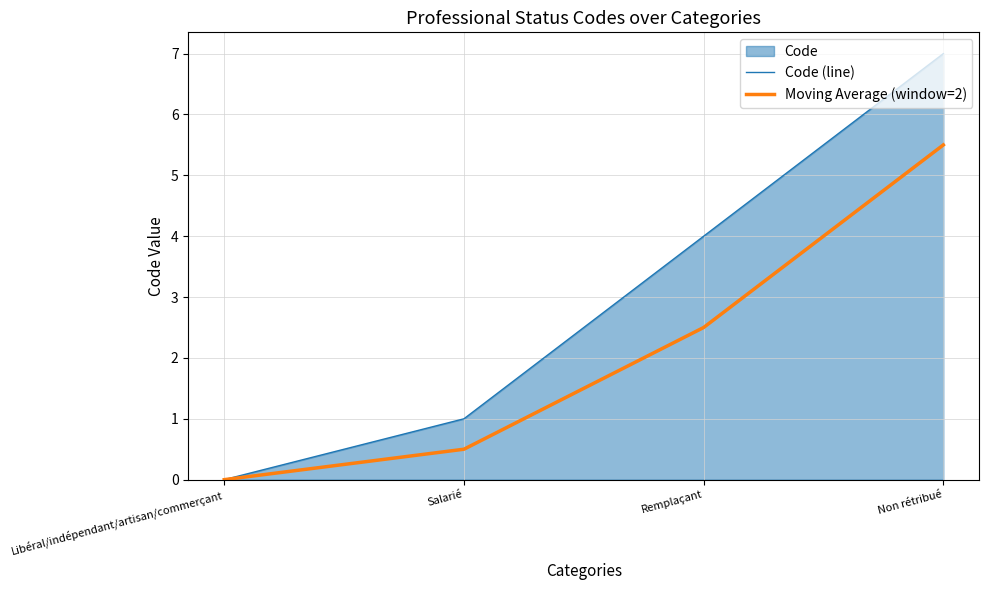

The value of Code (line) at Salarié is 1.5. True or false?

False